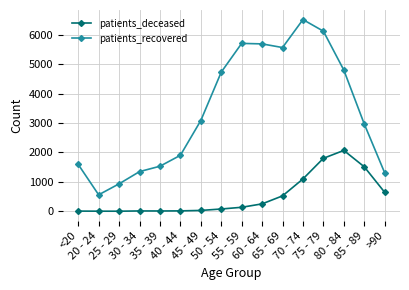

At how many categories does at least one series exceed 4328?

7